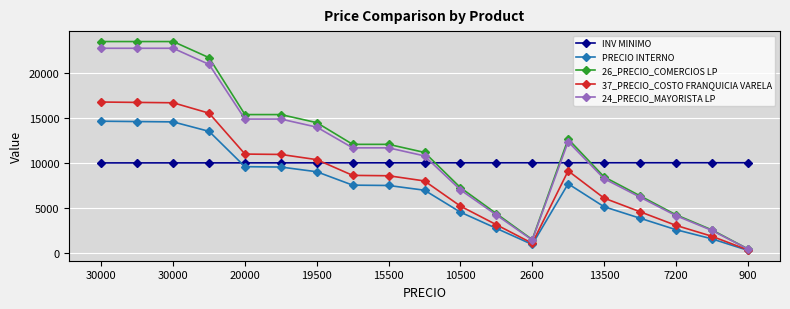

What is the sum of all PRECIO INTERNO values?

136533.9